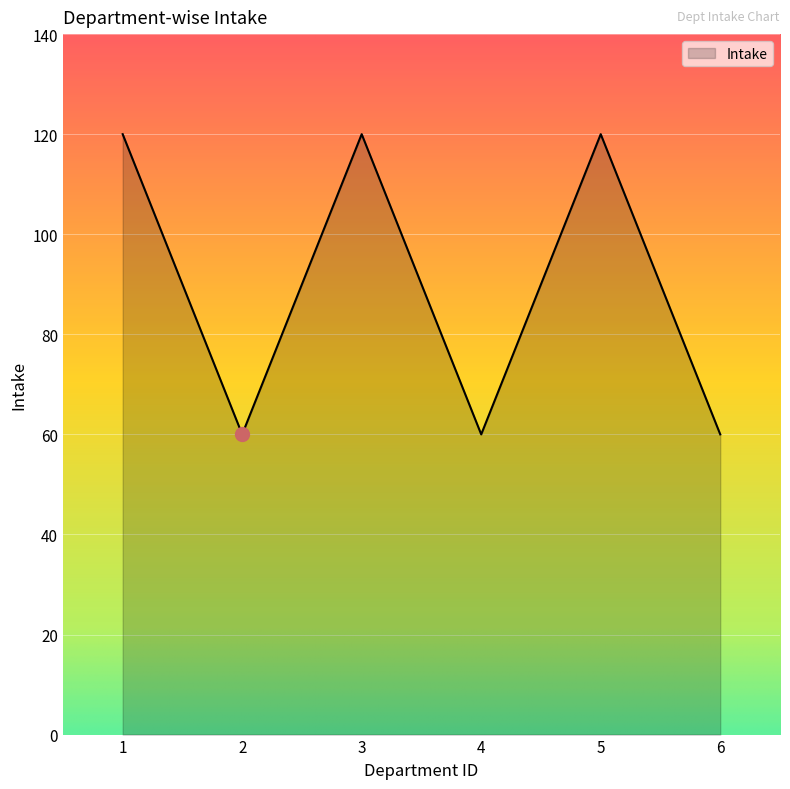

What is the sum of the values at 4 and 3?

180